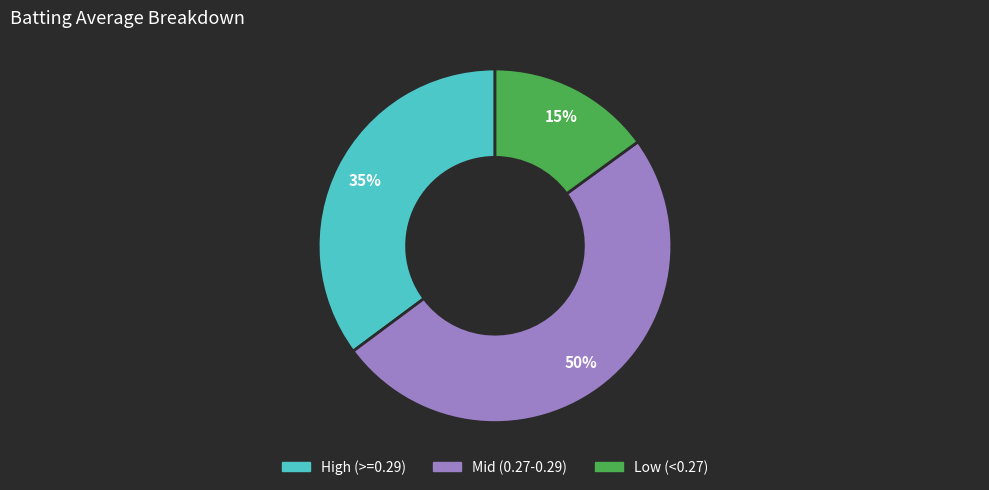

How many slices are in this pie chart?

3